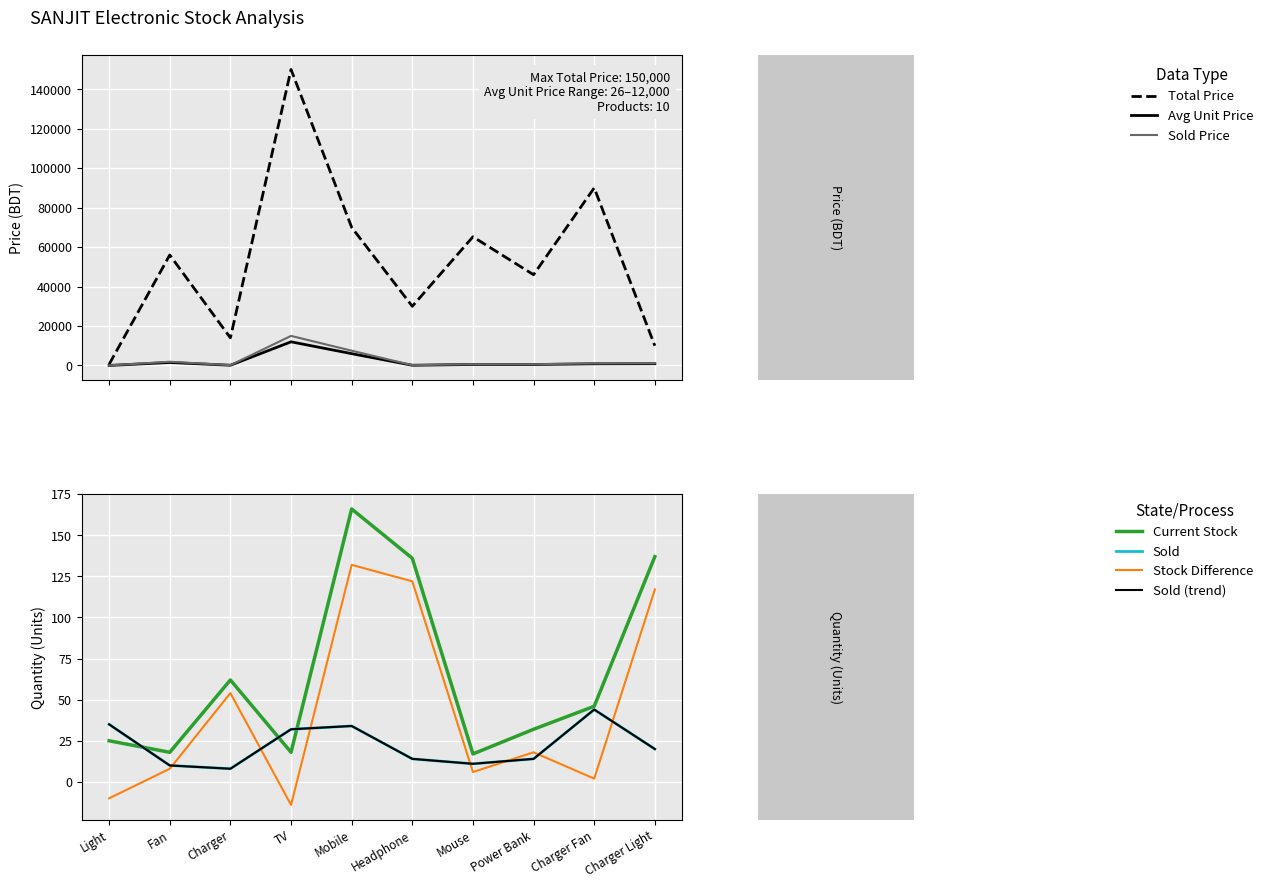

How many data points in Average Unit Price are above 850?

4